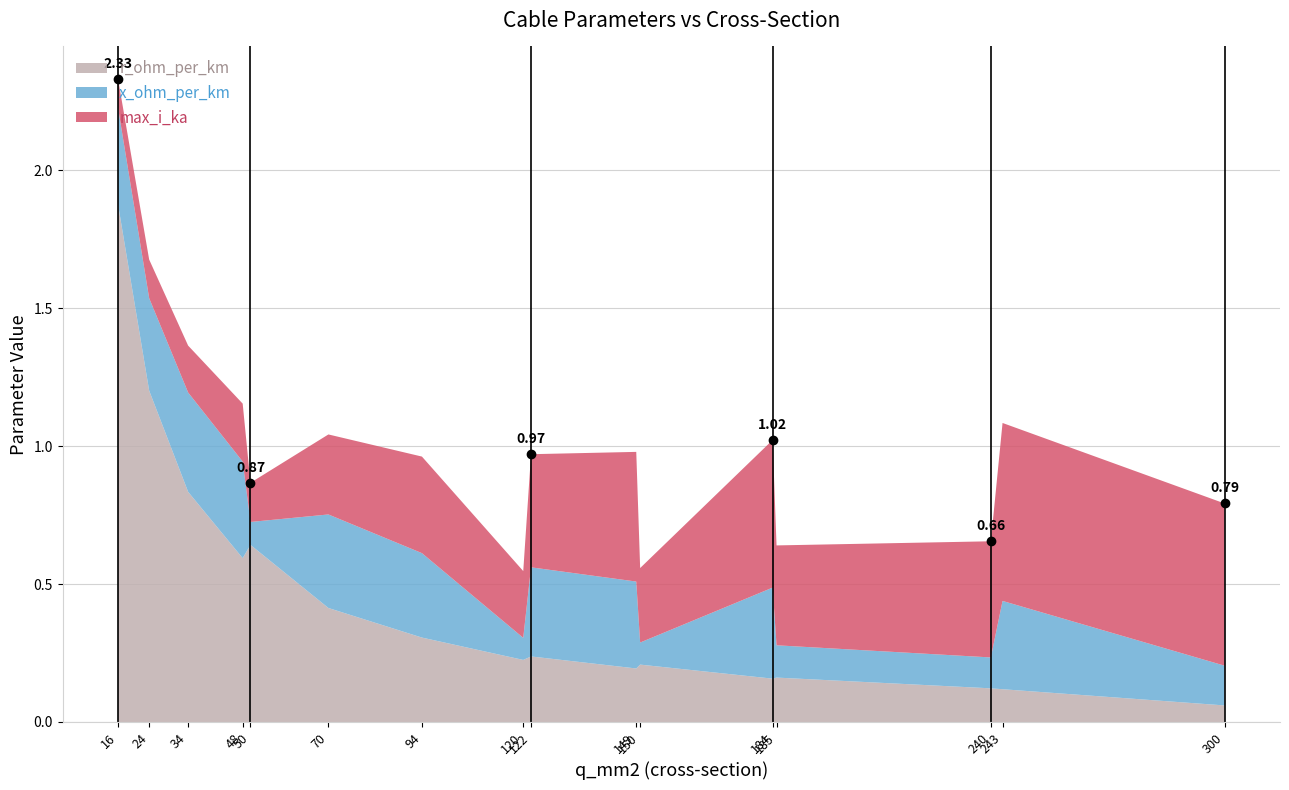

List the series in order of their peak value, highest first.

r_ohm_per_km, max_i_ka, x_ohm_per_km